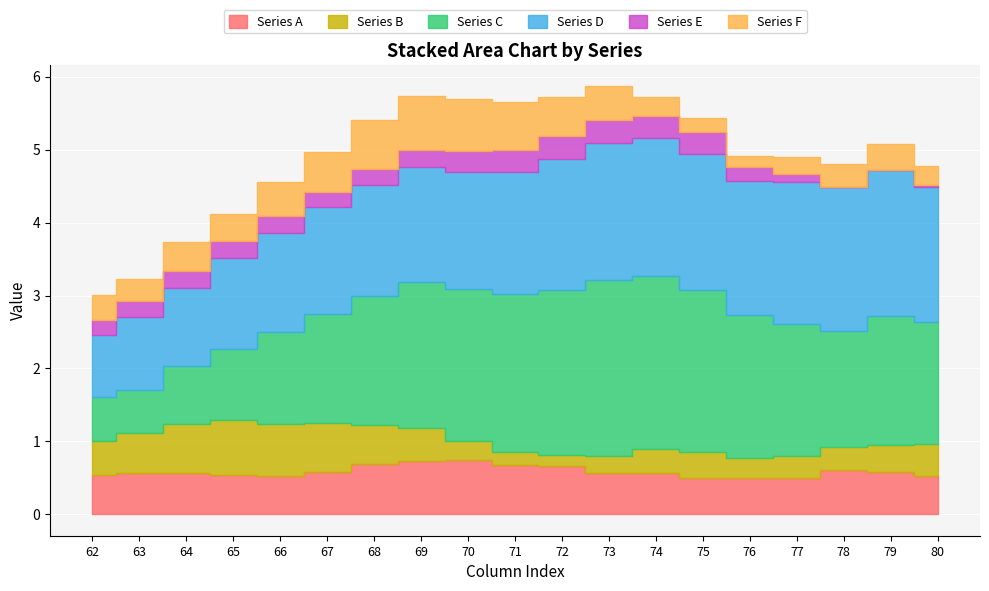

At which category is the sum across all series the highest?

73